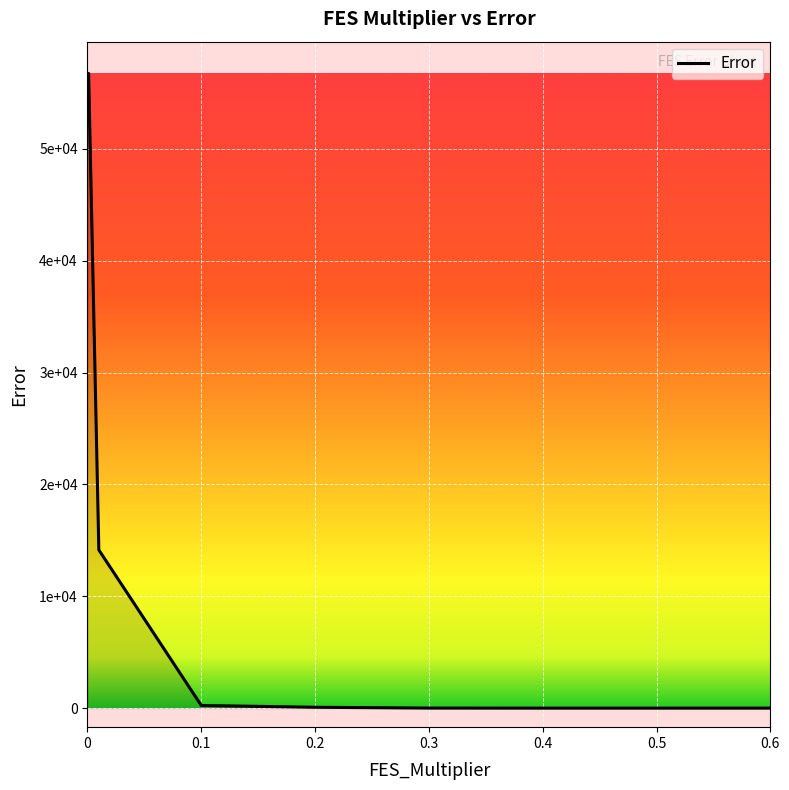

Does the chart display data point markers on the line(s)?

No